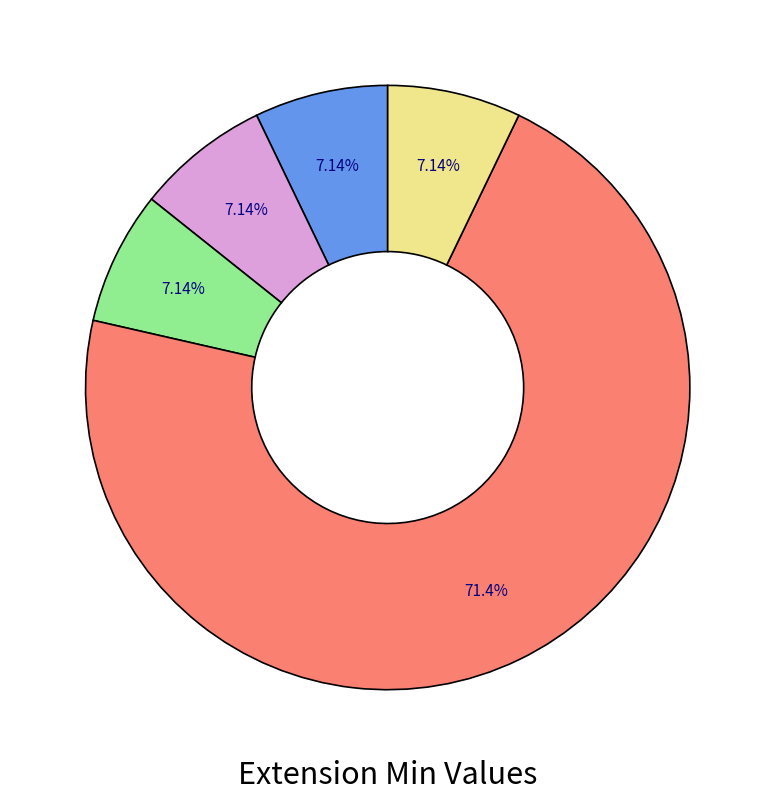

Does any single category account for the majority?

Yes